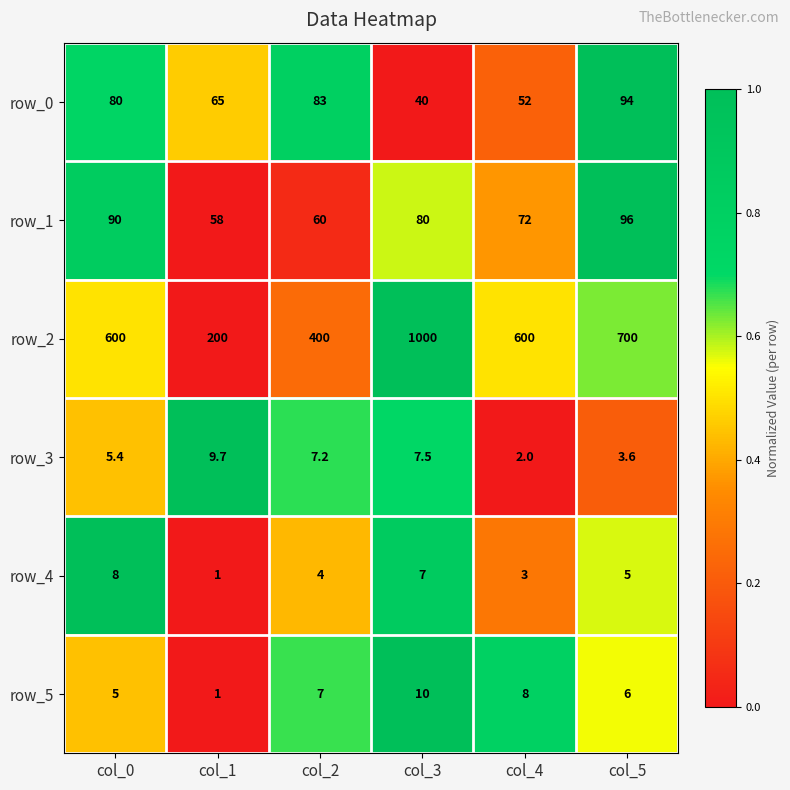

Is it true that row_2 equals 1.5 at col_3?

False